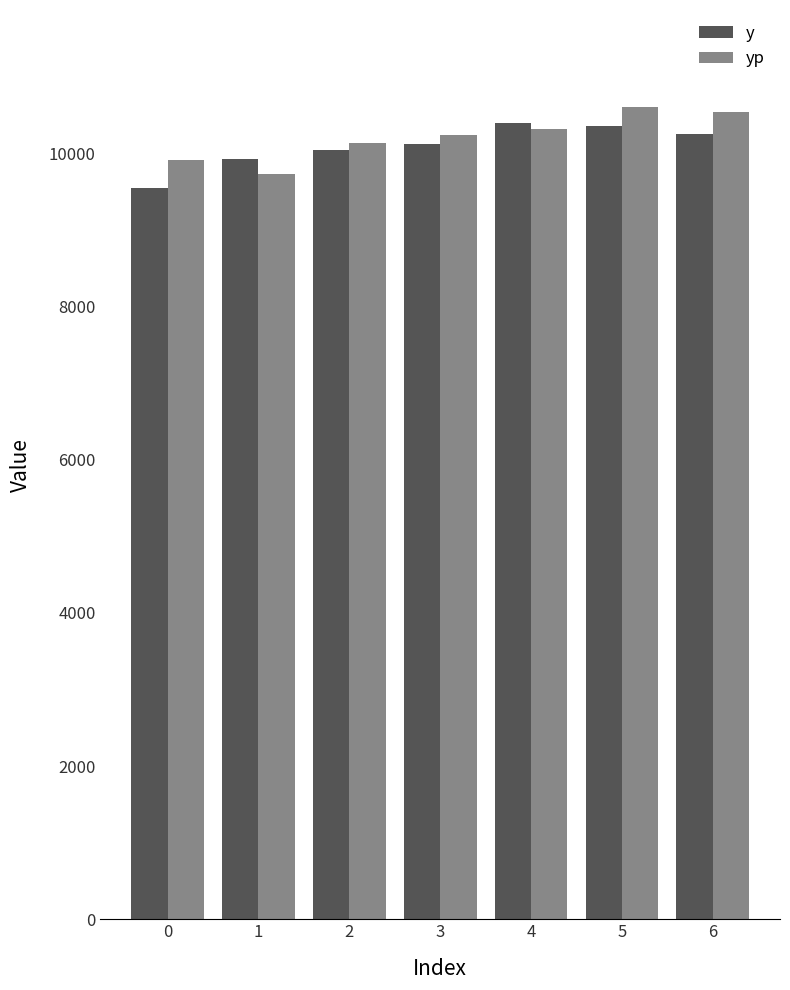

How many bars are there in each group?

2